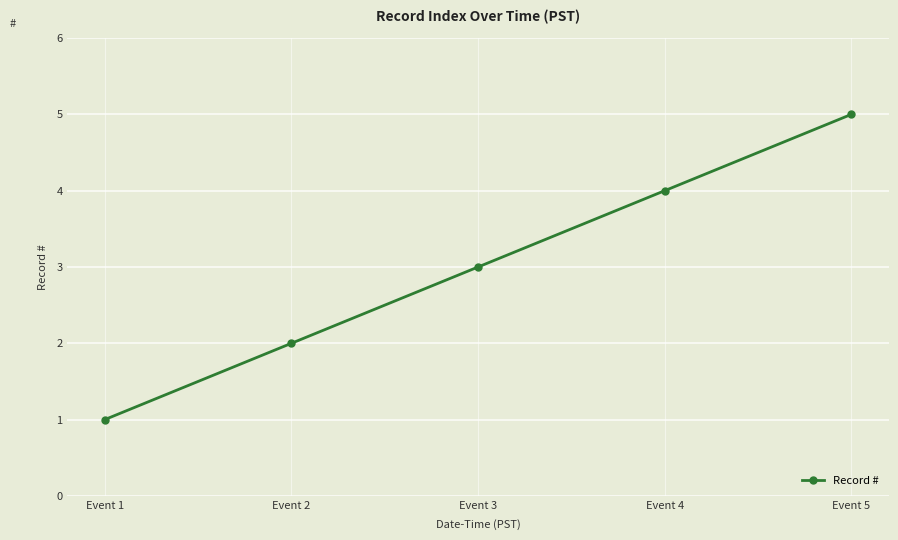

Reading right to left, transcribe all the data shown in this chart.

Event 5=5	Event 4=4	Event 3=3	Event 2=2	Event 1=1